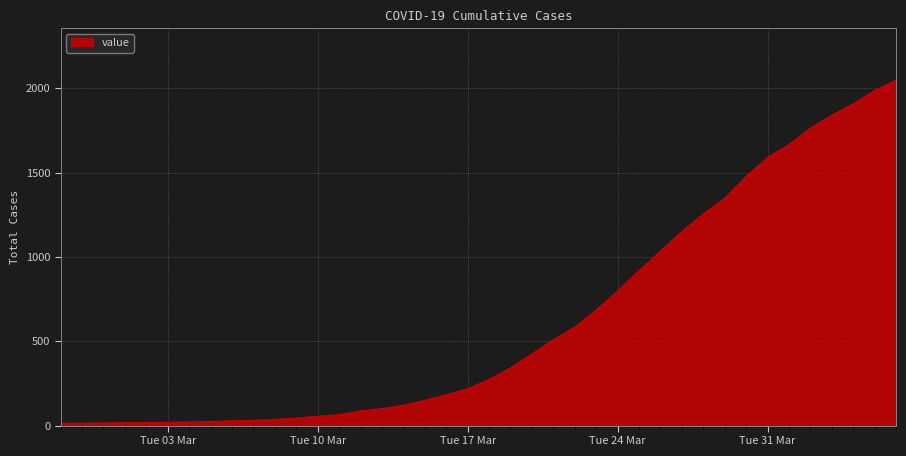

What is the greatest value displayed?

2049